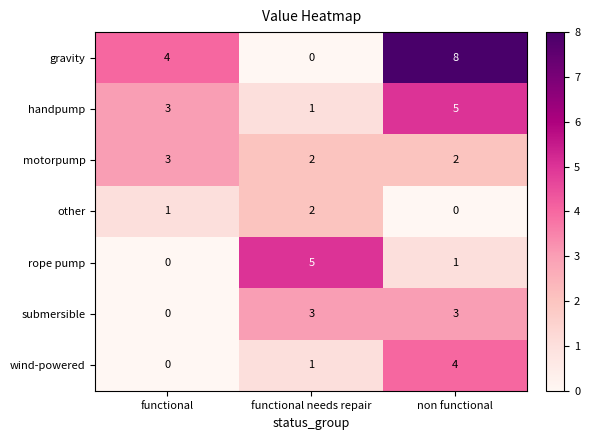

What is the average value of the gravity series?

4